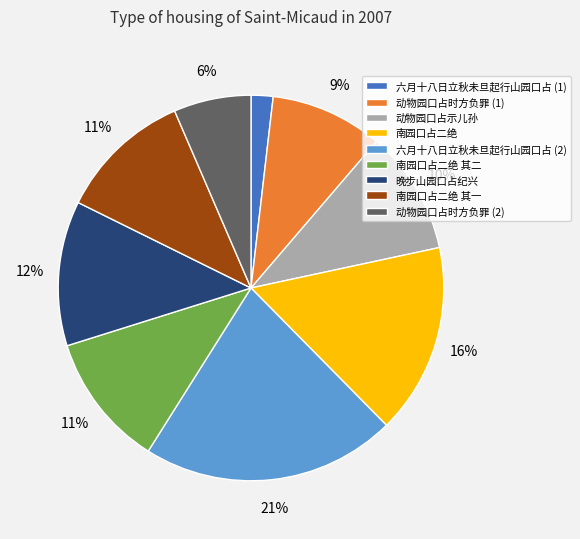

Is there a majority slice in this chart?

No